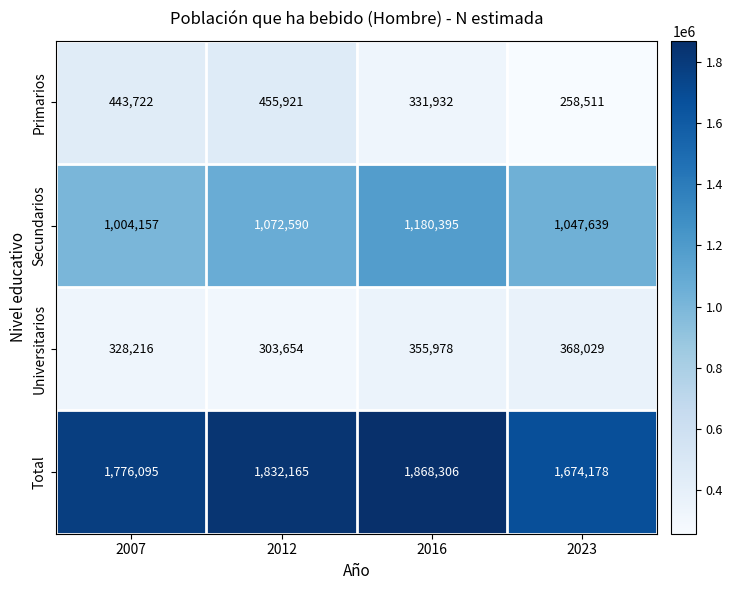

What is the difference between the maximum and minimum values in the Secundarios series?

176238